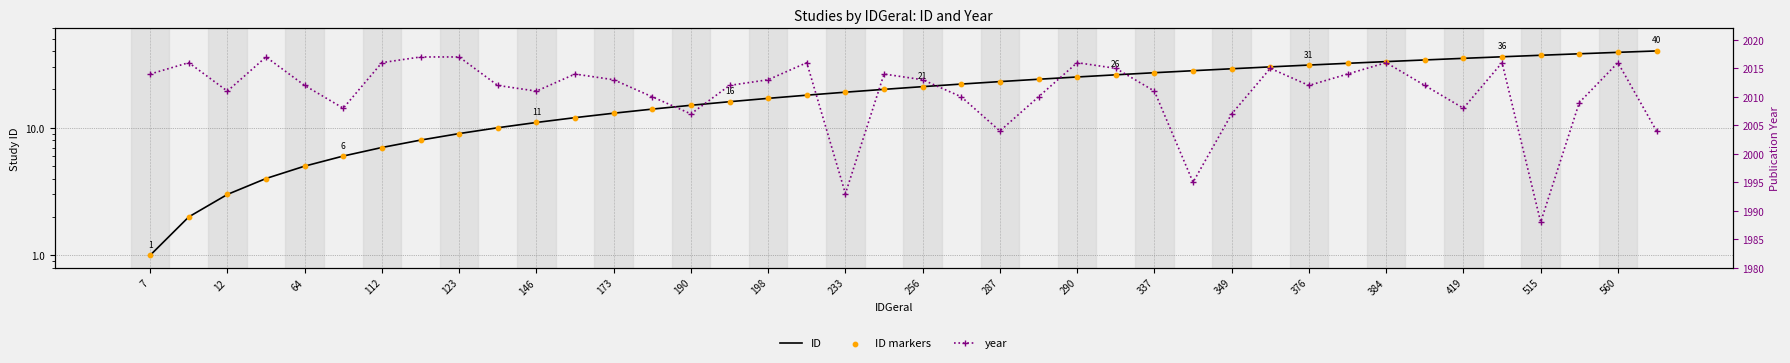

Is the value of ID at 112 greater than the value of year at 337?

No